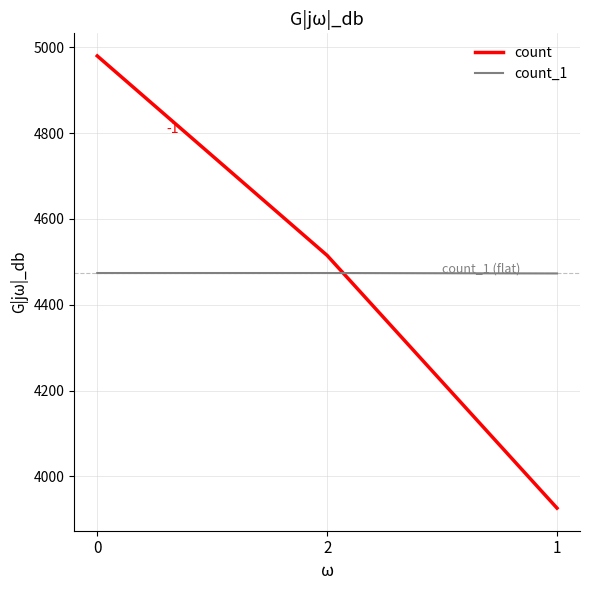

At how many categories does at least one series exceed 4262?

3